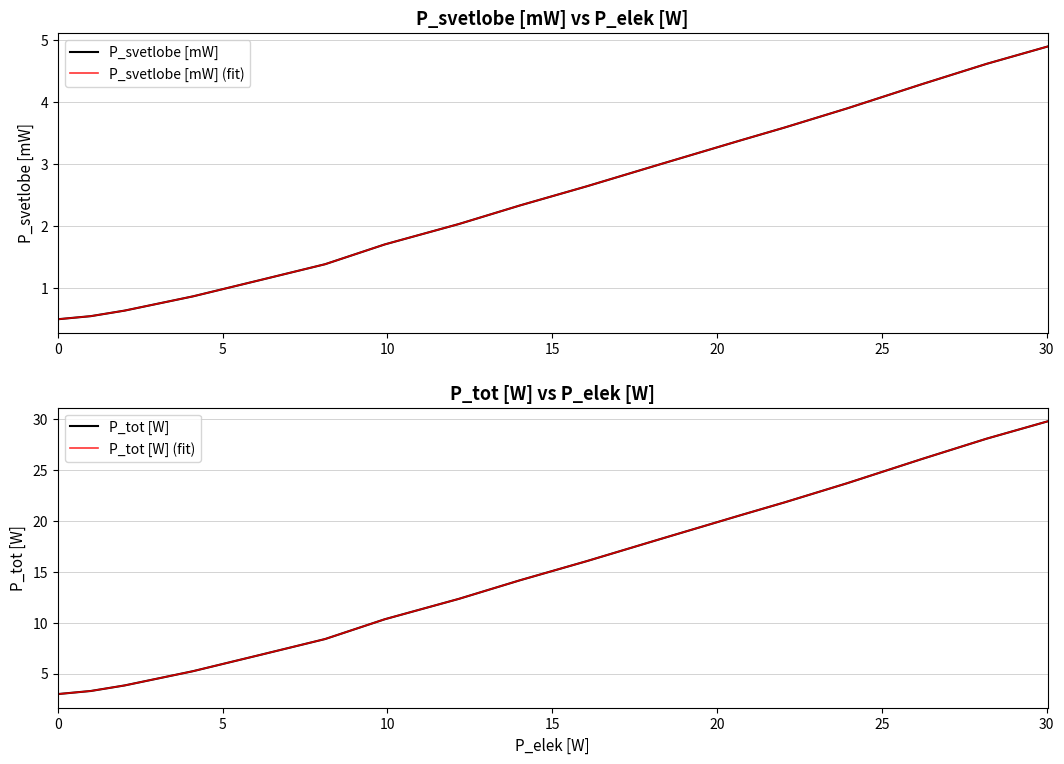

Is this an area chart (filled region under the line)?

No